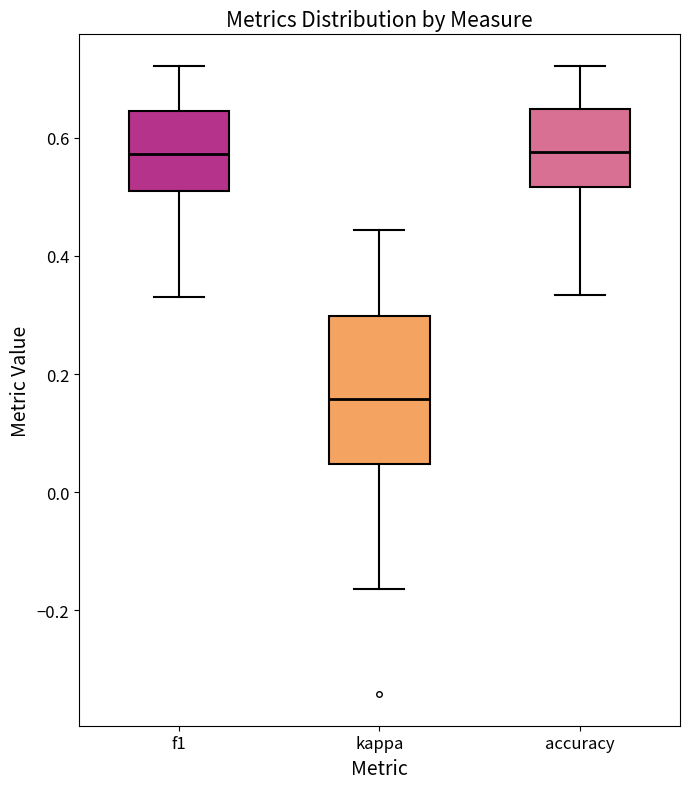

Which box has the lowest median line?

kappa